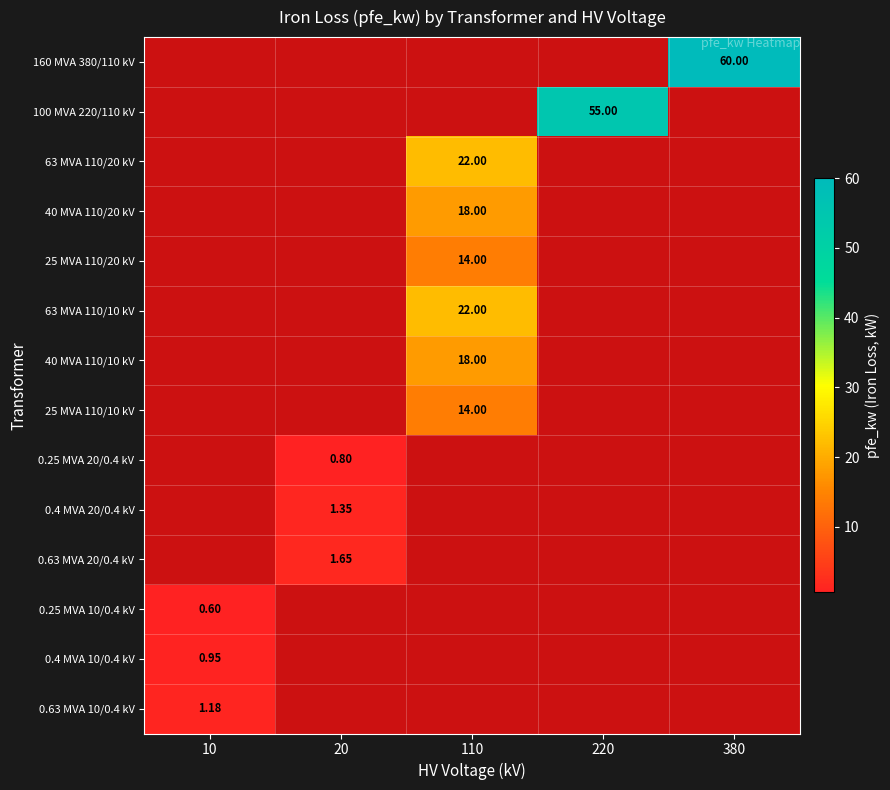

The 0.4 MVA 10/0.4 kV series shows 0.4 at 220. True or false?

False